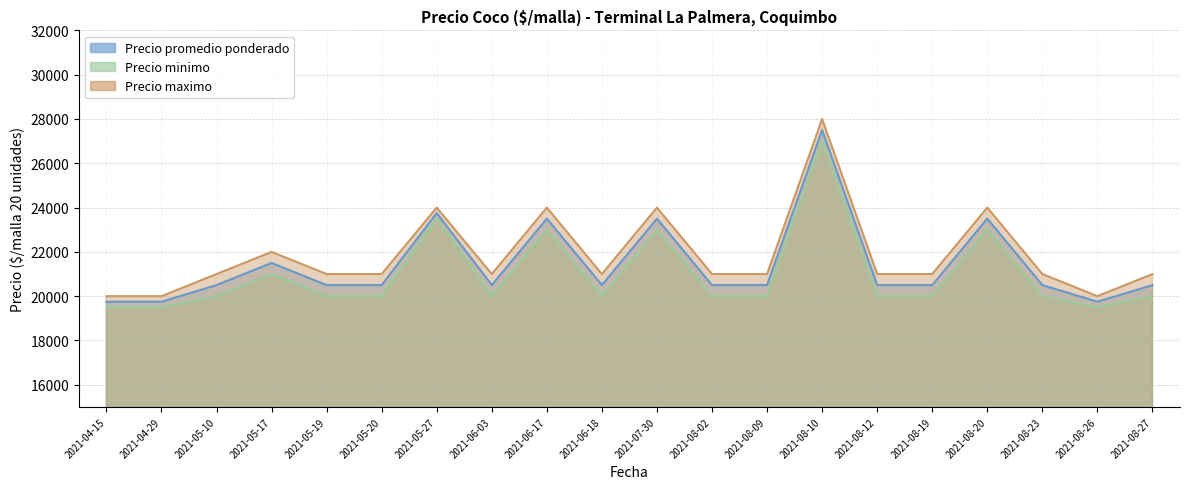

Where is Precio minimo nearest to the value 23250?

2021-05-27